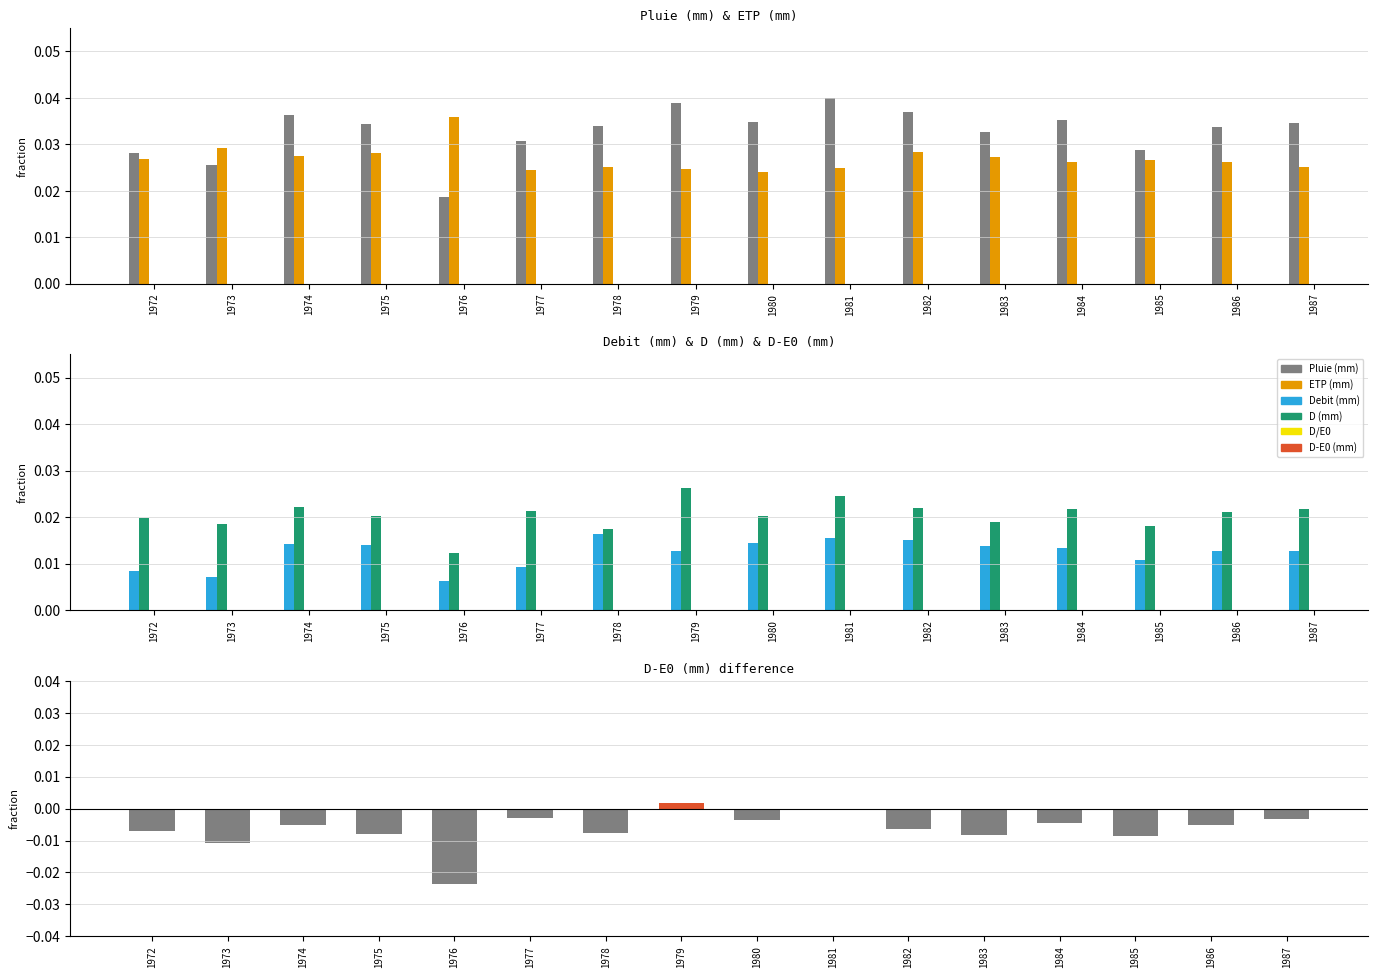

At which label is D (mm) closest to 0?

1976